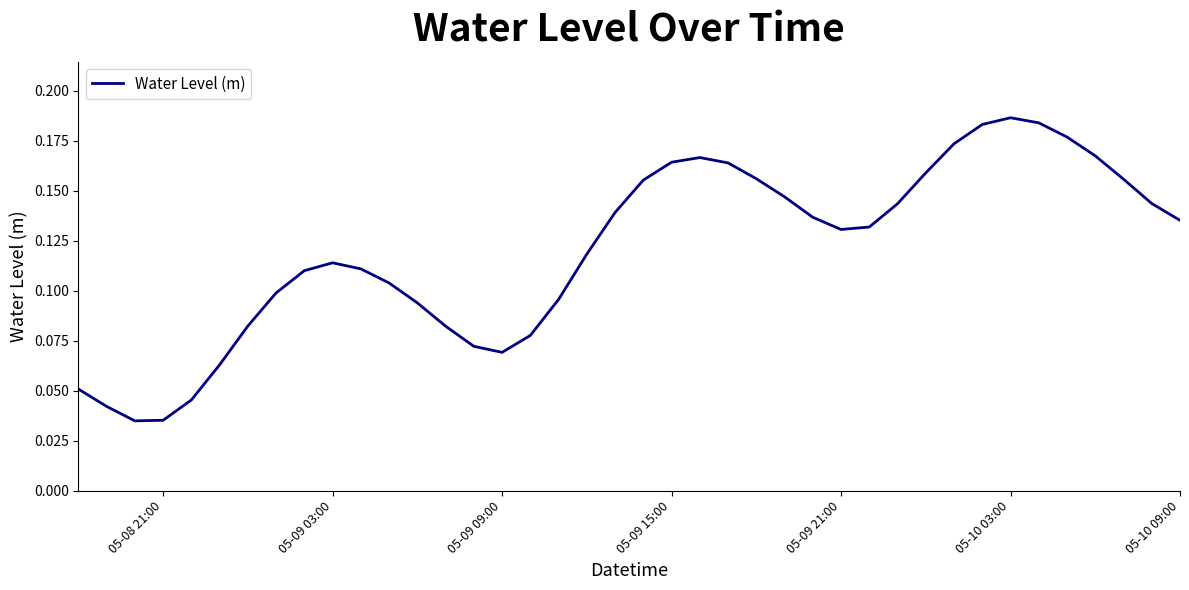

How many values are between 0 and 1?

40